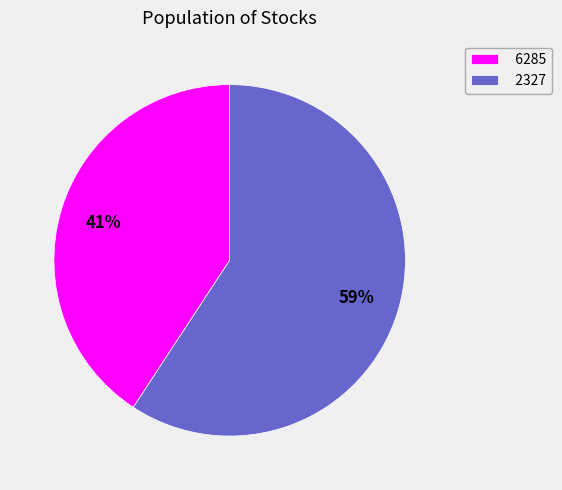

Rank the categories by value from highest to lowest.

2327, 6285